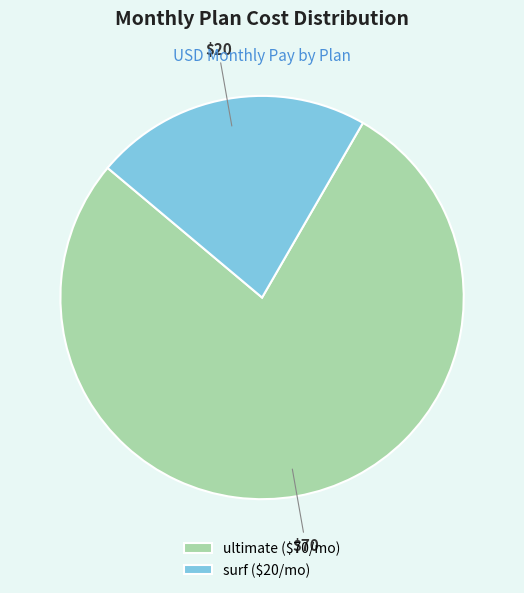

The ultimate ($70/mo) slice represents 87% of the pie. True or false?

False